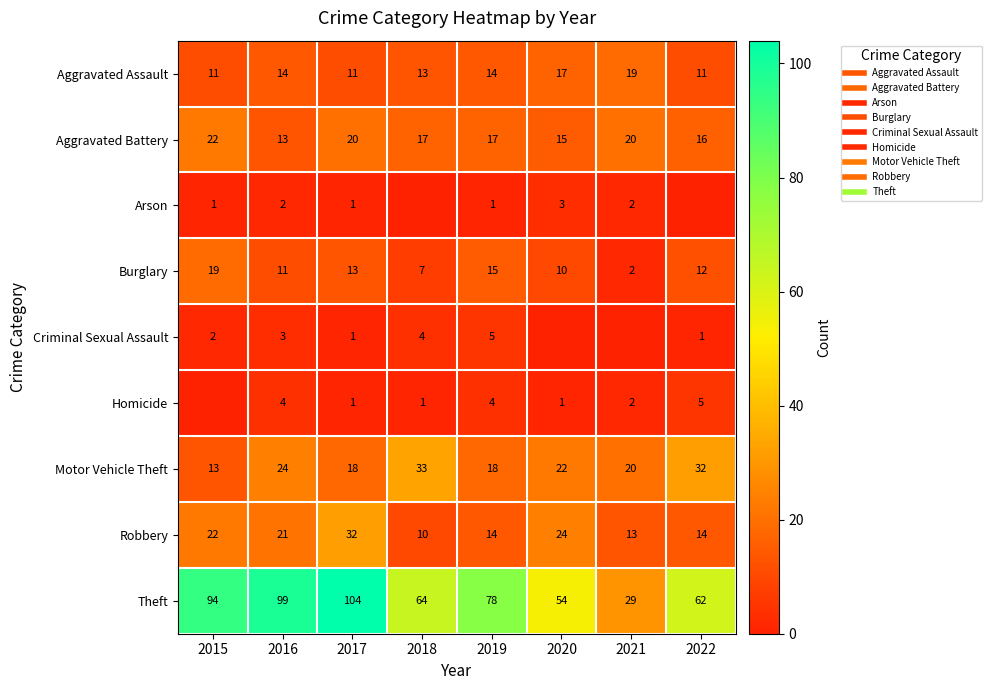

True or false: Homicide has a value of 1 at 2020.

False